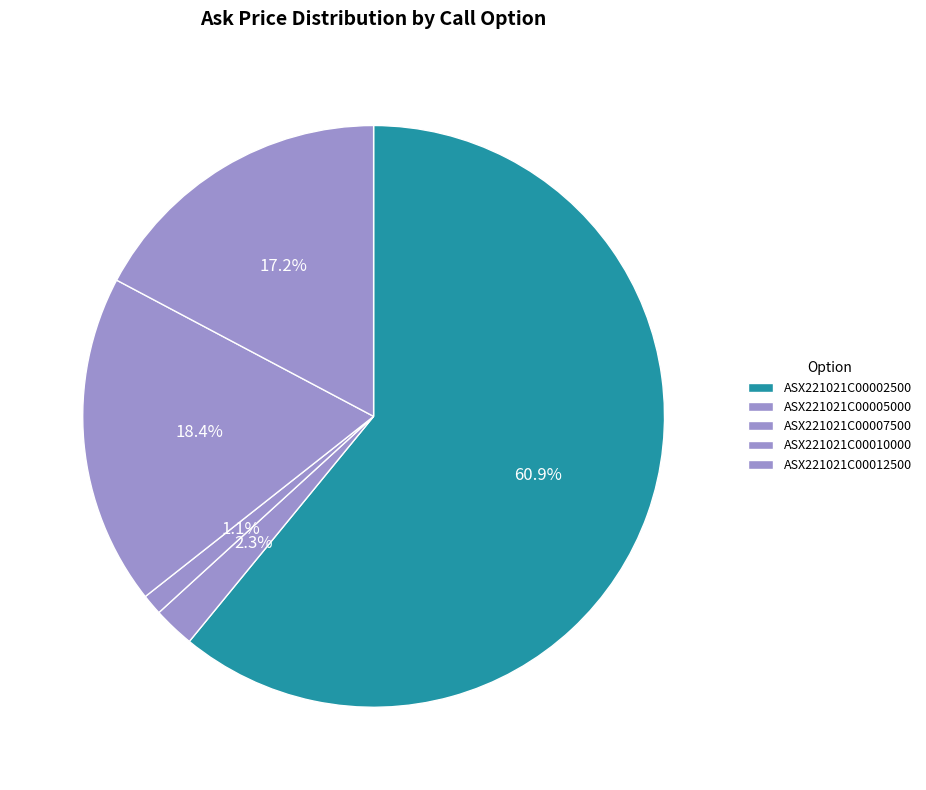

How many slices are in this pie chart?

5